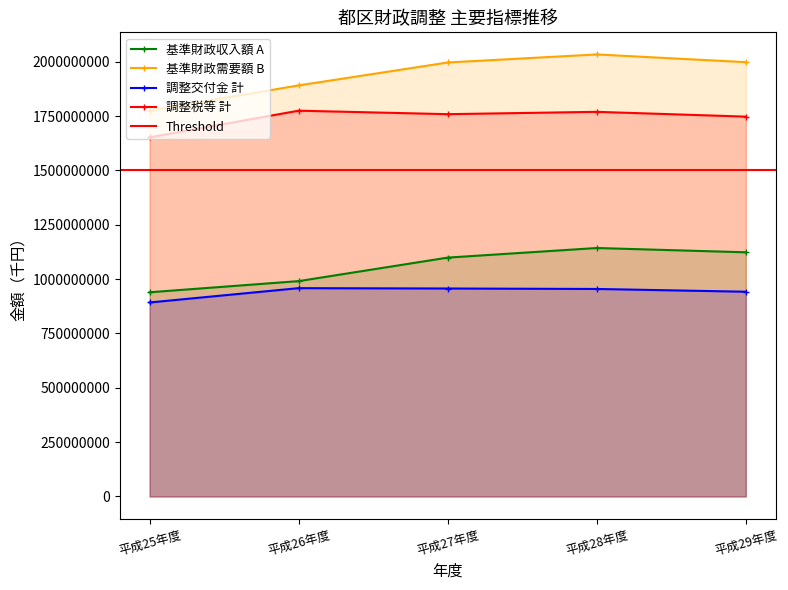

True or false: 基準財政収入額 A has more than 1 points higher than both neighbors.

False